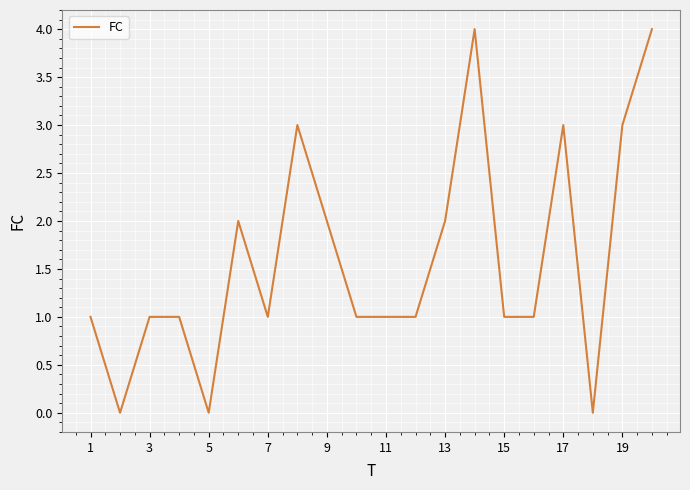

What is the maximum value shown in the chart?

4